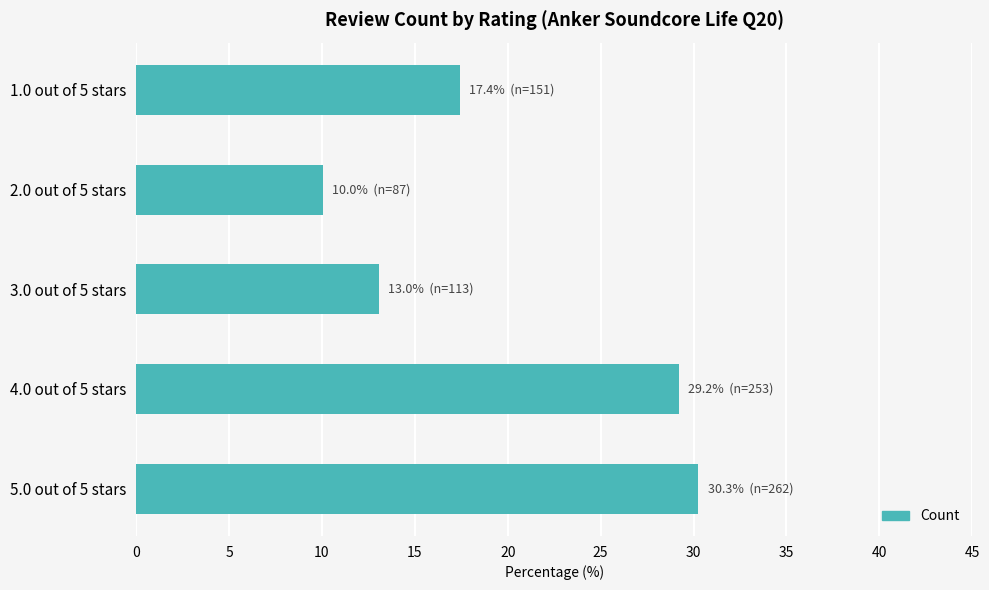

True or false: the data shows 5.4 at 1.0 out of 5 stars.

False